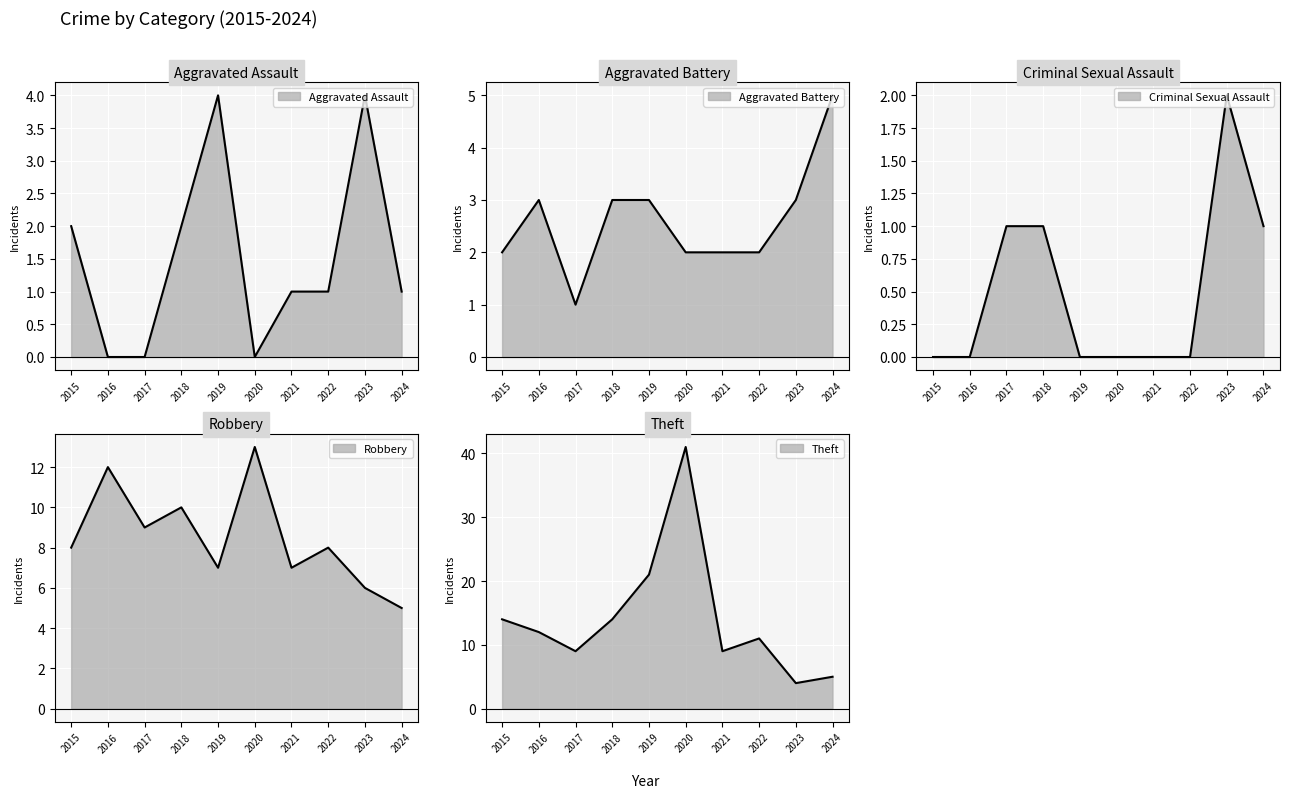

What is the sum of the Theft values at 2022 and 2024?

16